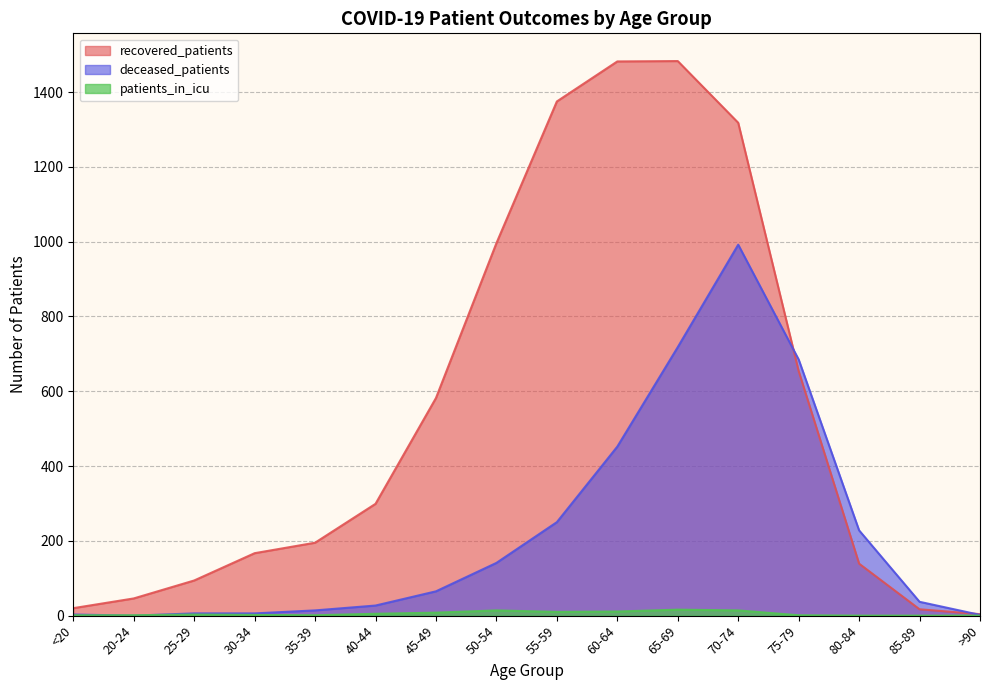

At which category does patients_in_icu reach its first local valley?

35-39